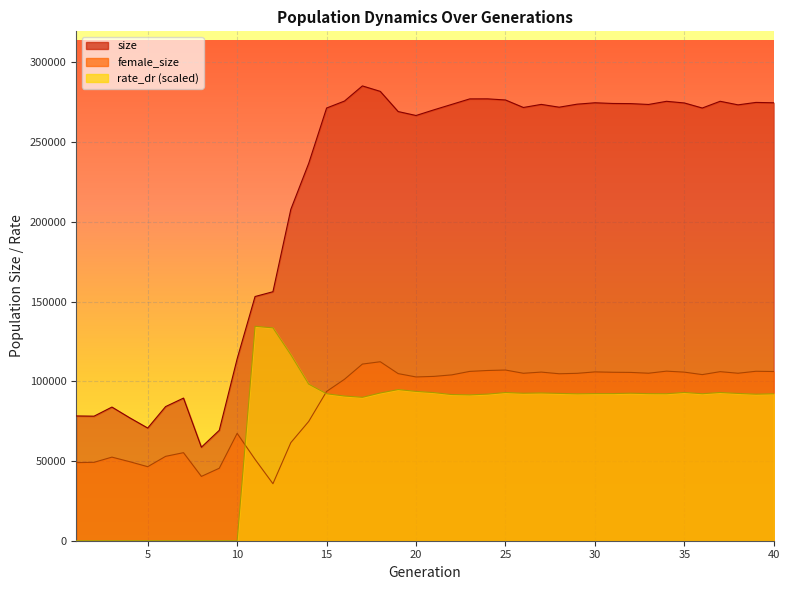

Is the value of female_size at 37 greater than the value of size at 22?

No